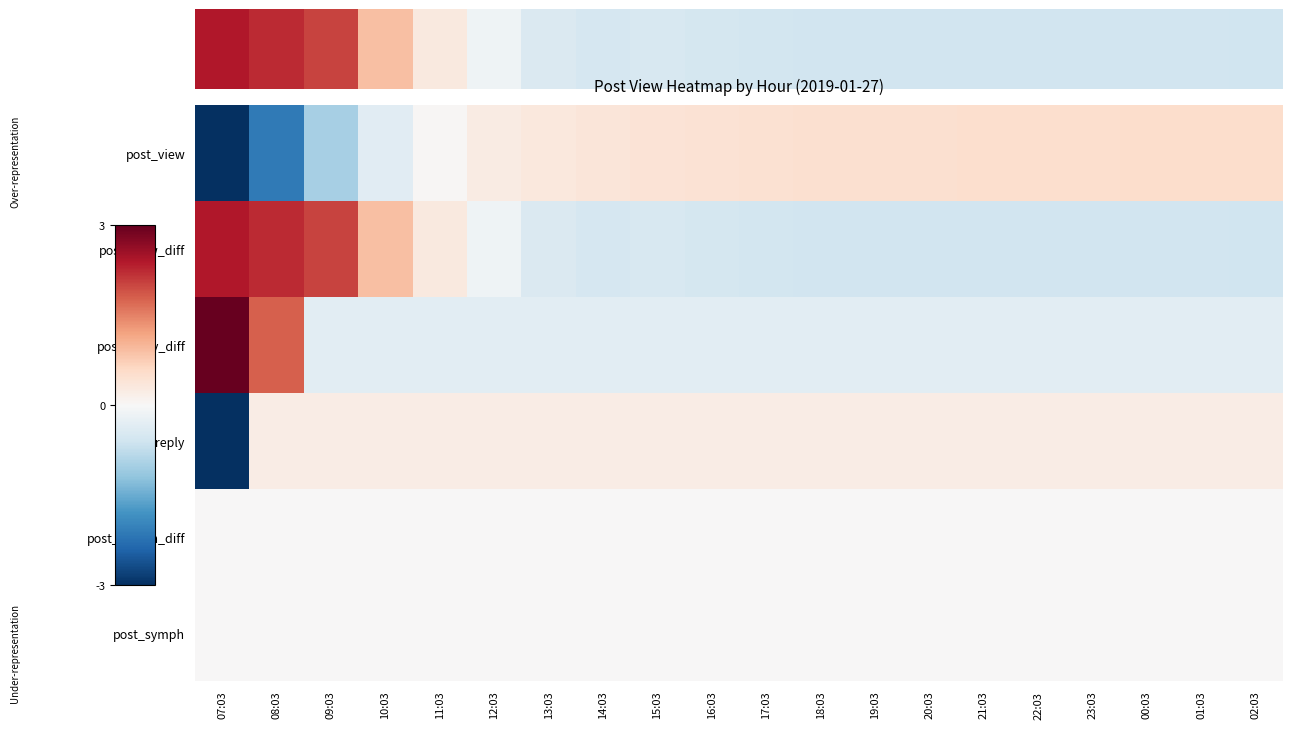

How many series are shown in this chart?

6